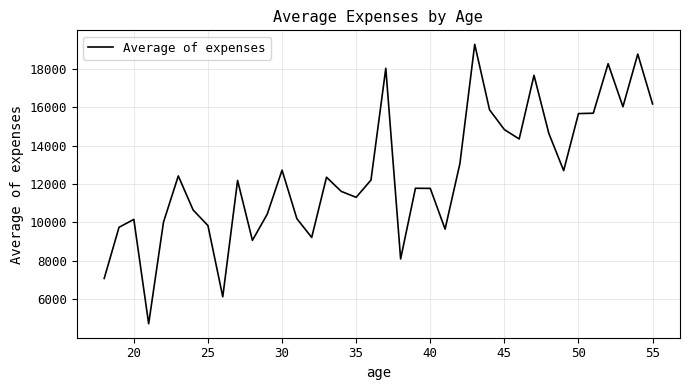

What is the sum of all values?

474289.9